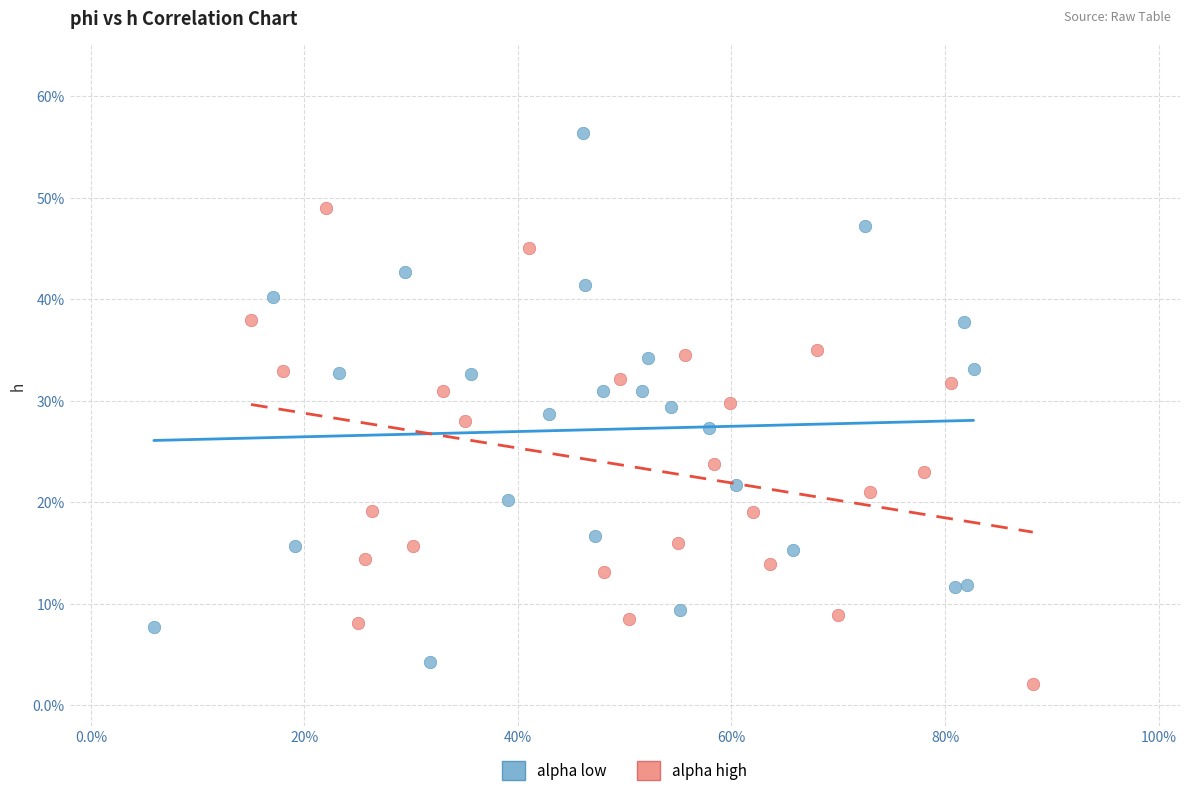

Which series reaches the maximum Y coordinate?

alpha low